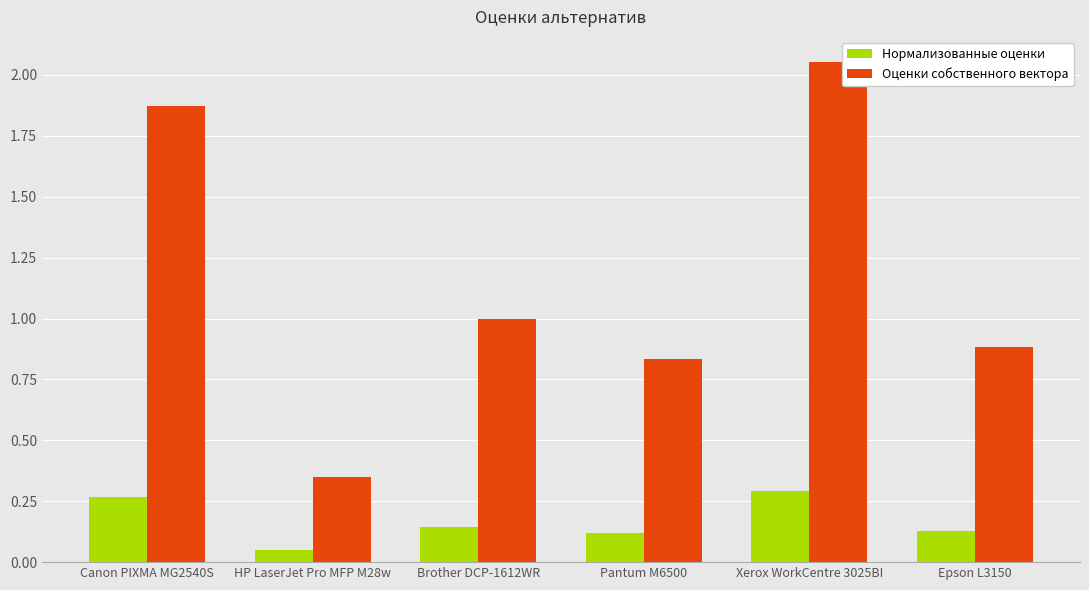

How many bars are there in each group?

2